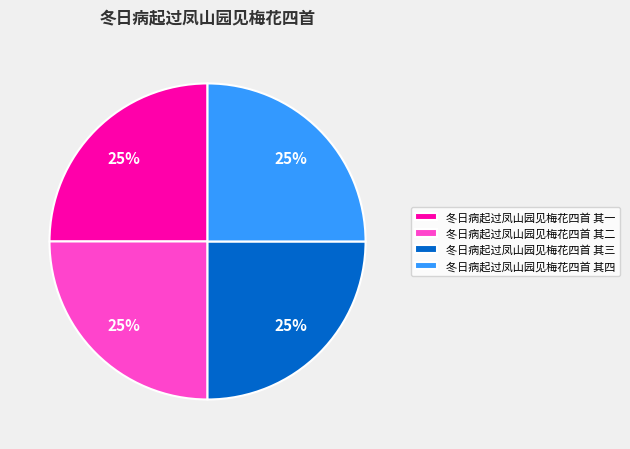

Approximately how many times larger is the value at 冬日病起过凤山园见梅花四首 其一 compared to 冬日病起过凤山园见梅花四首 其三?

1.0